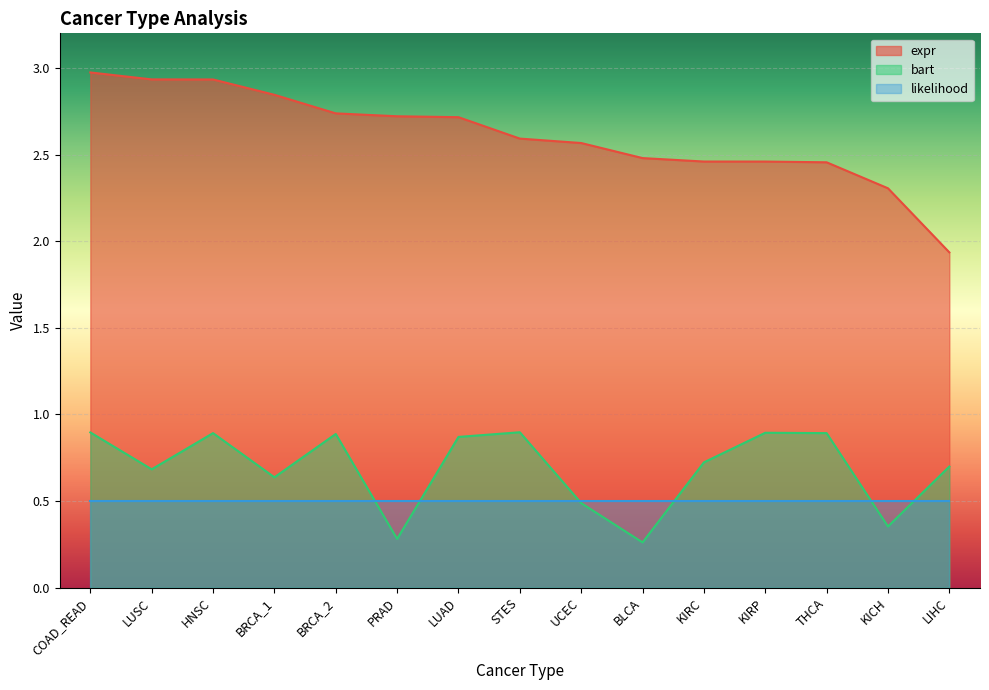

What is the total value across all series at BRCA_1?

4.0